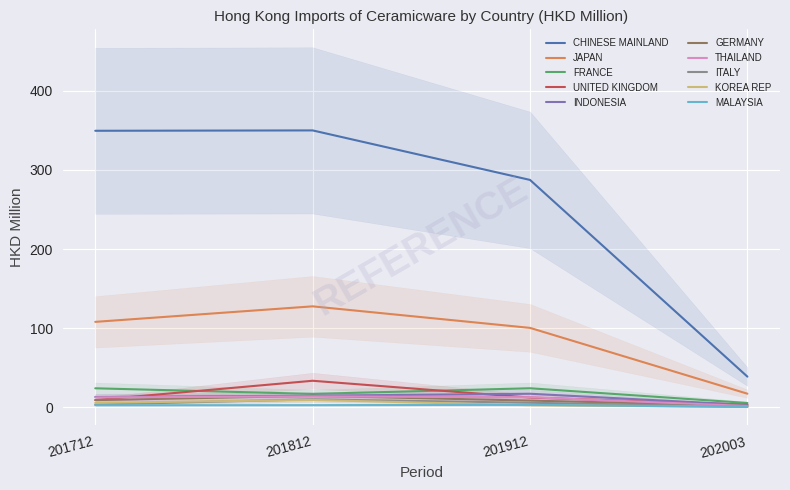

What is the total value across all series at JAPAN?

353.2